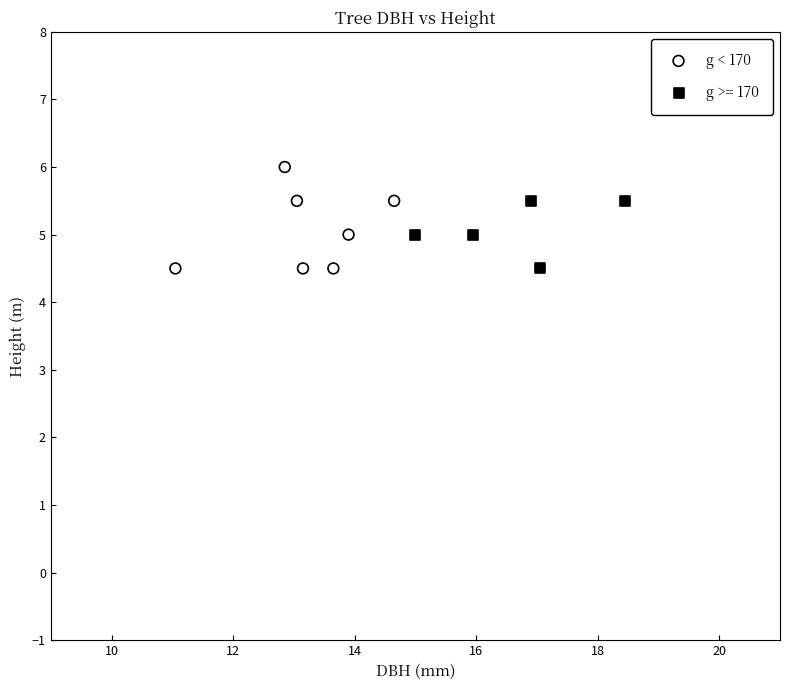

Which series reaches the maximum Y coordinate?

g < 170